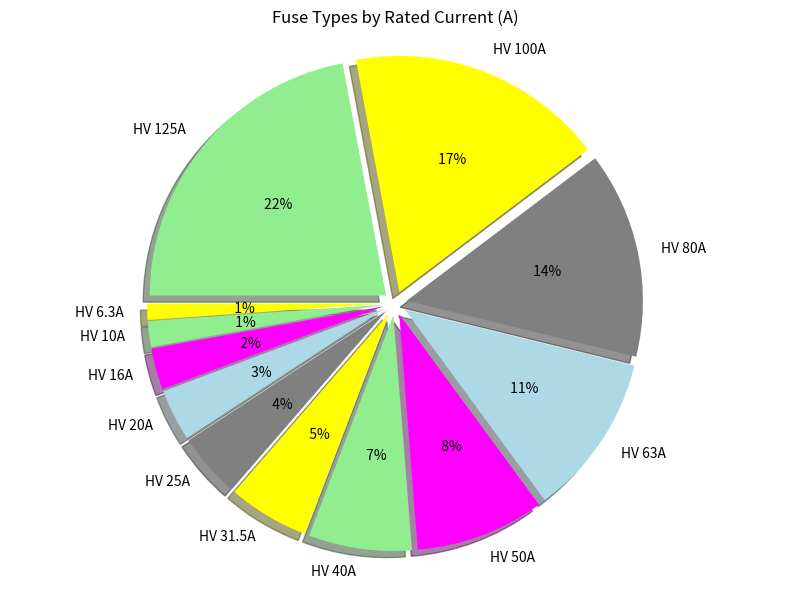

What is the total percentage of HV 6.3A and HV 40A?

8.2%